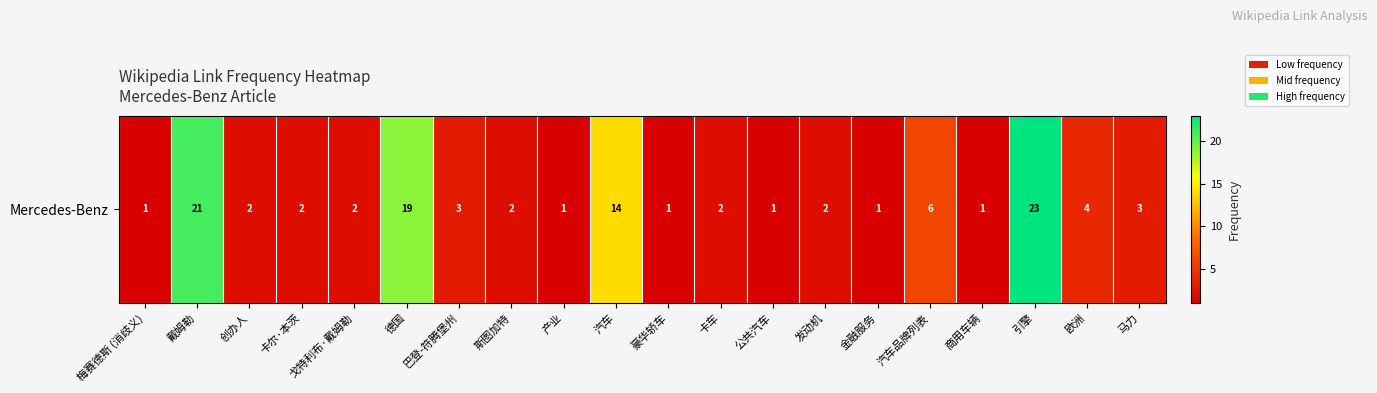

At which category does the chart reach its peak across all series?

引擎